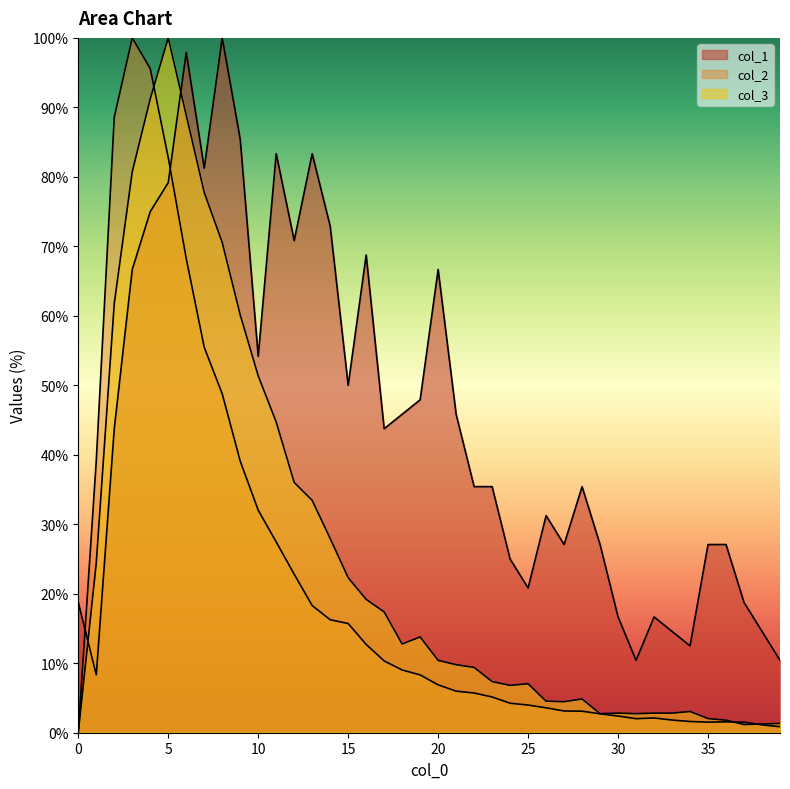

After their last crossing, which series has the higher values: col_2 or col_3?

col_3